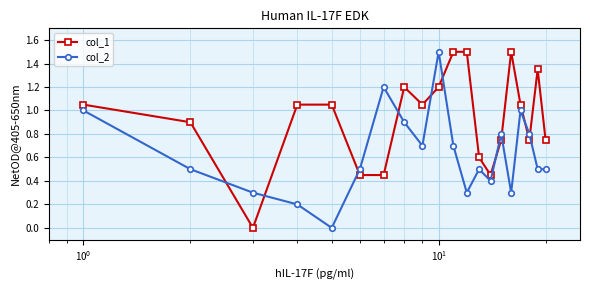

True or false: col_1 and col_2 cross at least once.

True